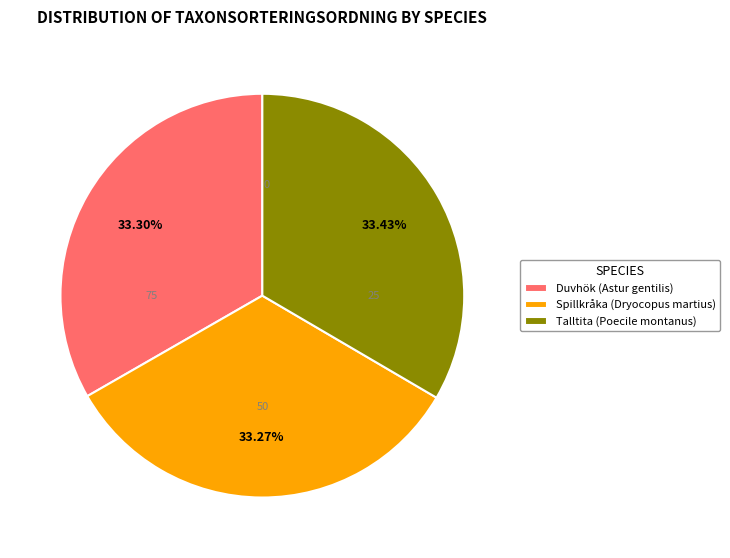

Count the number of slices in the pie.

3